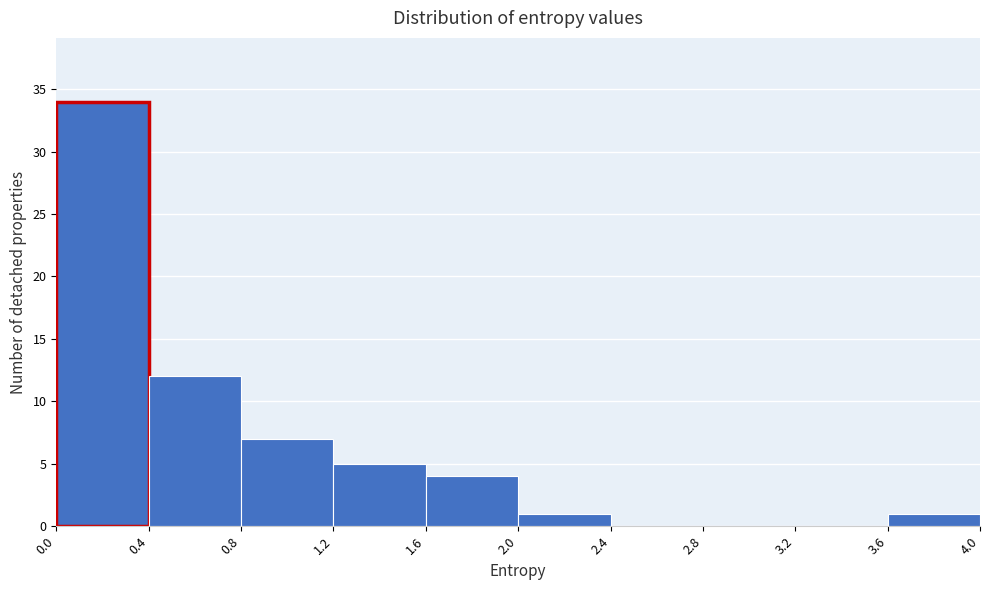

What is the height of the bar covering 3.6 to 4.0 on the x-axis? The values are not printed on the chart, so give them approximately, as read against the axis.

1